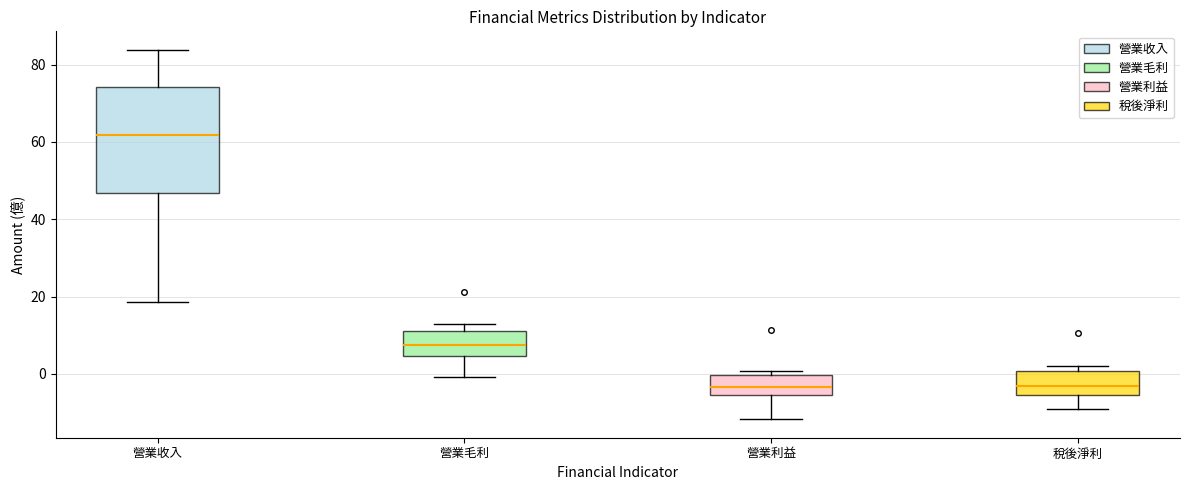

Which box has the highest median line?

營業收入